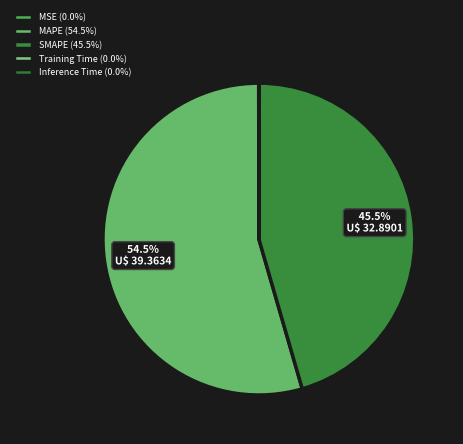

Is it true that MSE is 0% of the pie?

True